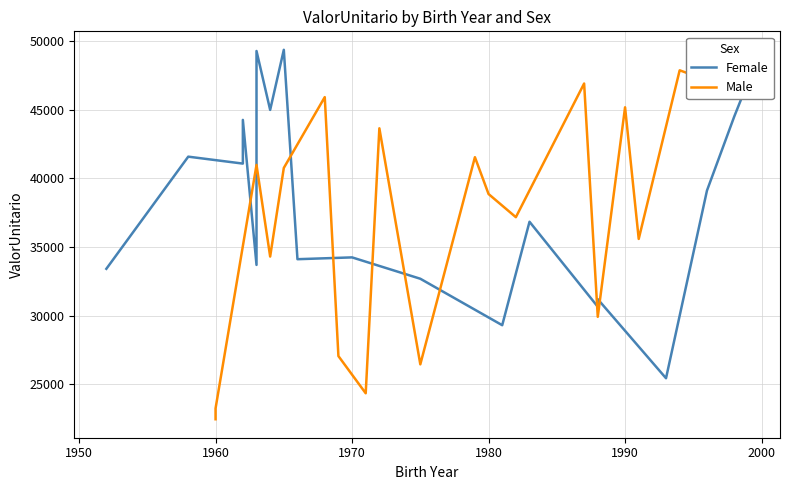

True or false: Male has more than 0 interior local peaks.

True